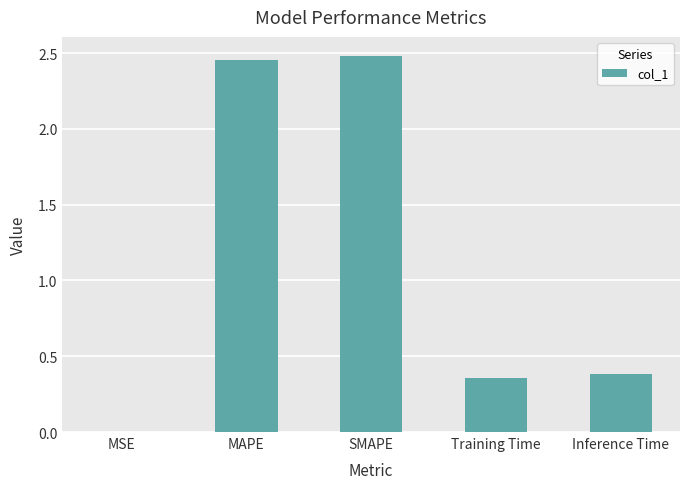

What is the sum of all values?

5.7